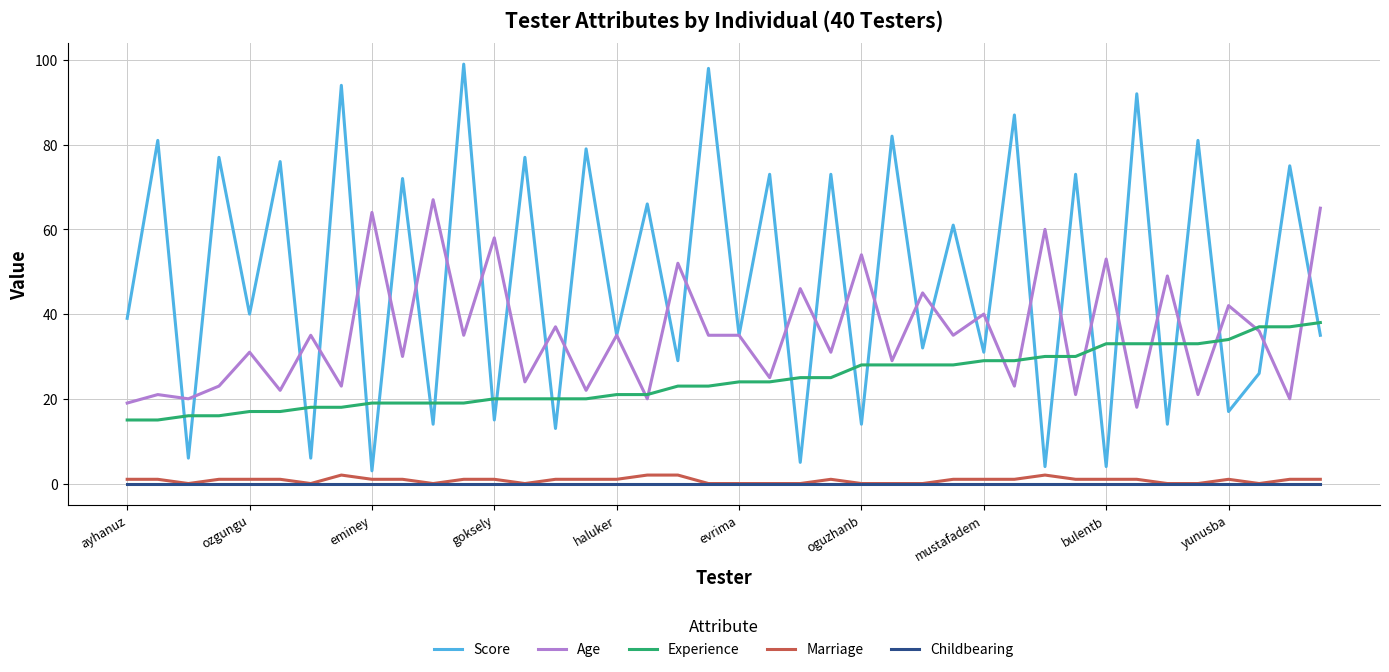

Which series has the largest total across all categories?

Score